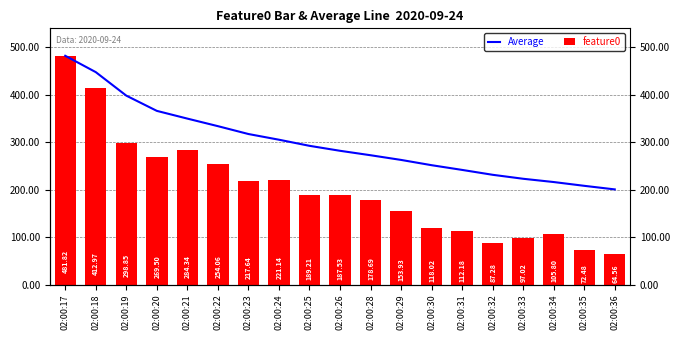

Count the number of data series in this chart.

2